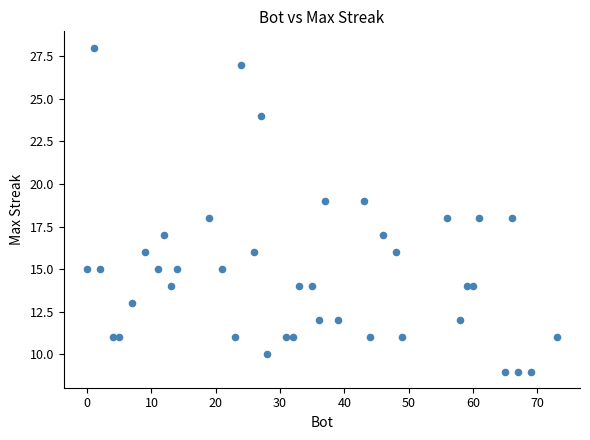

What is the range of X values (max minus min)?

73